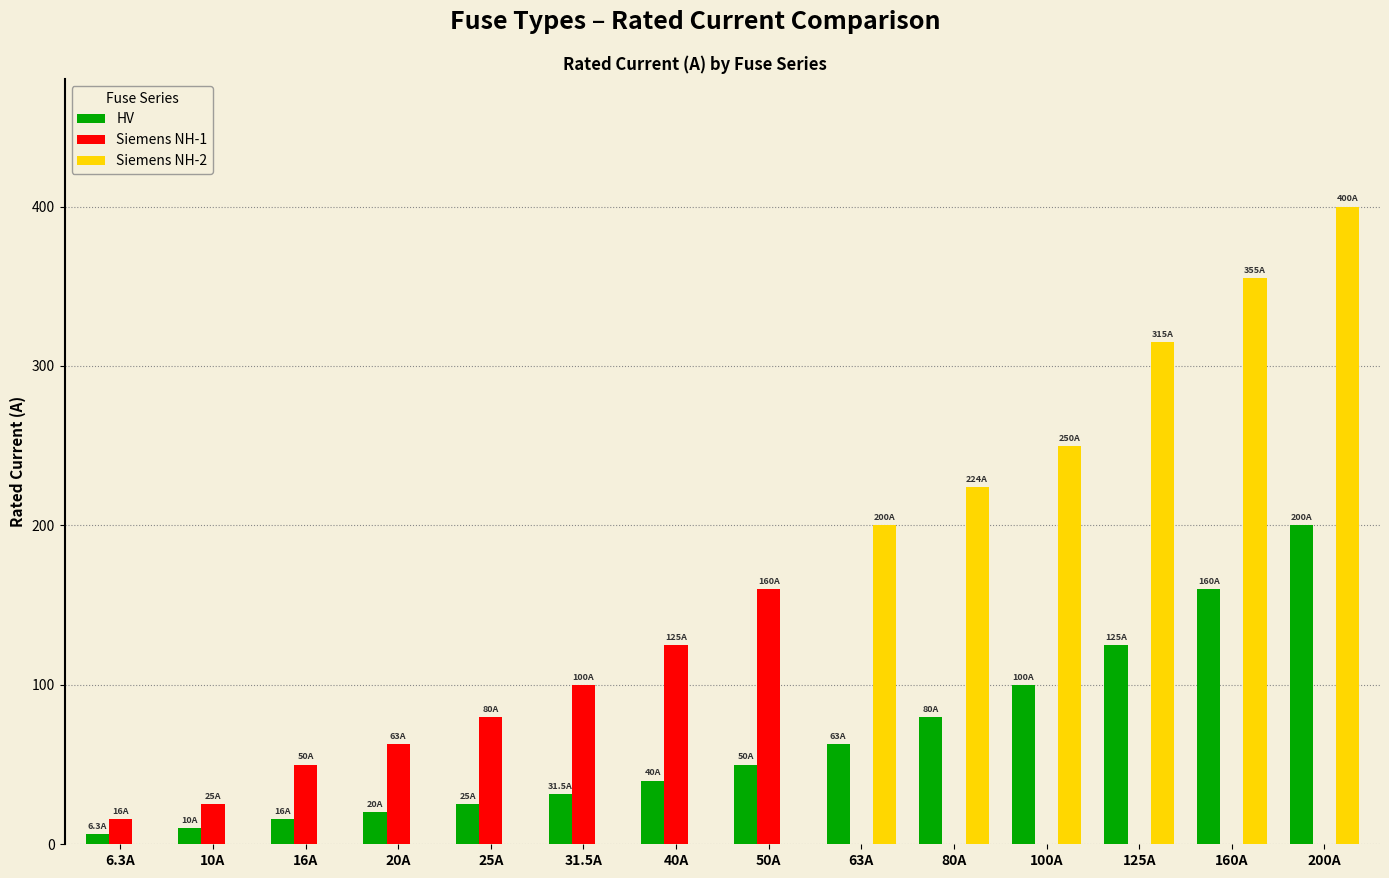

At which category is the sum across all series the highest?

200A